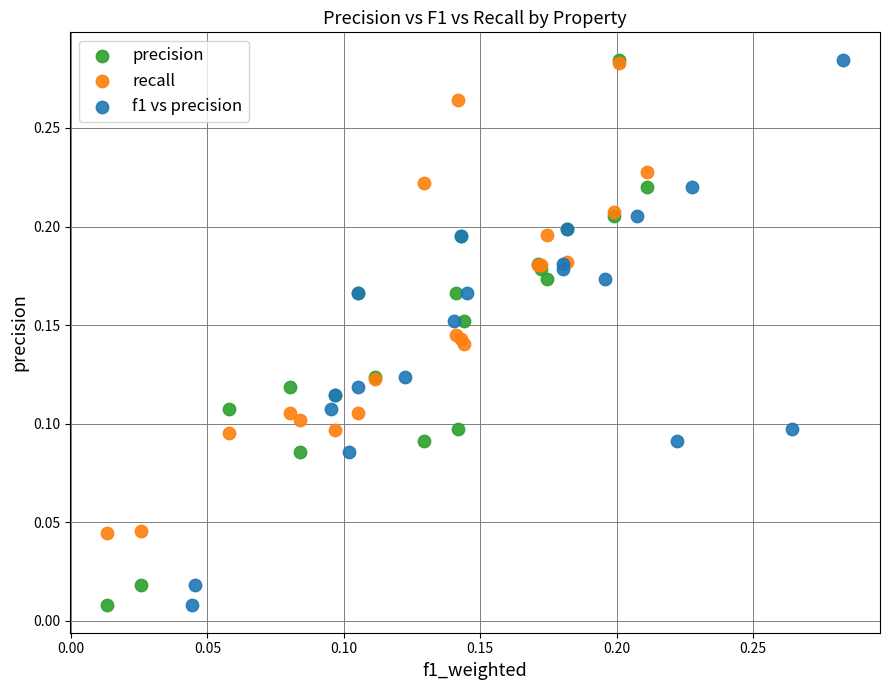

What are all the series names shown in the legend?

precision, recall, f1 vs precision